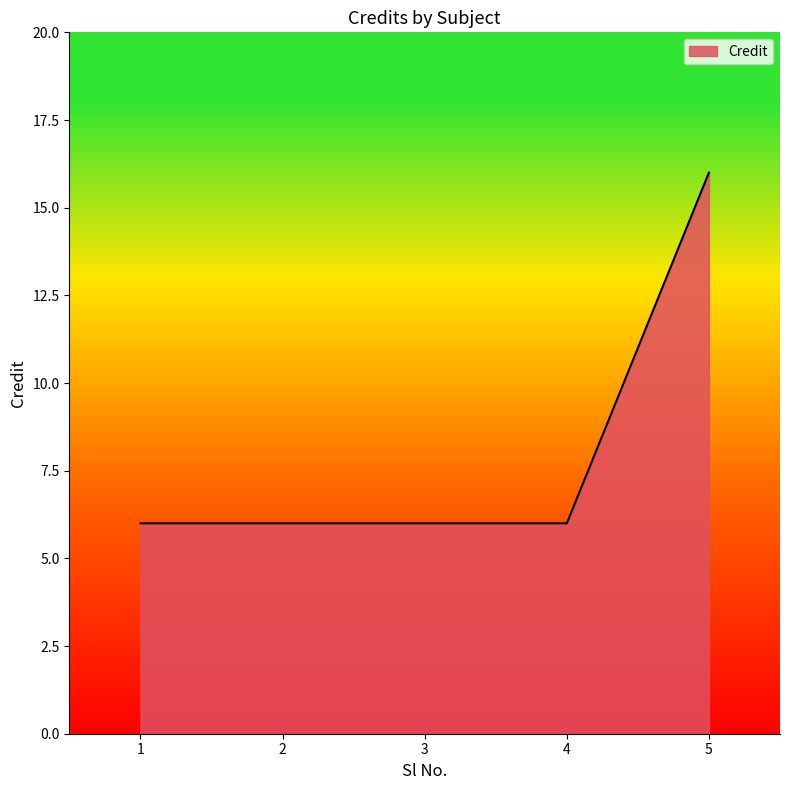

What is the difference between the values at 3 and 5?

10